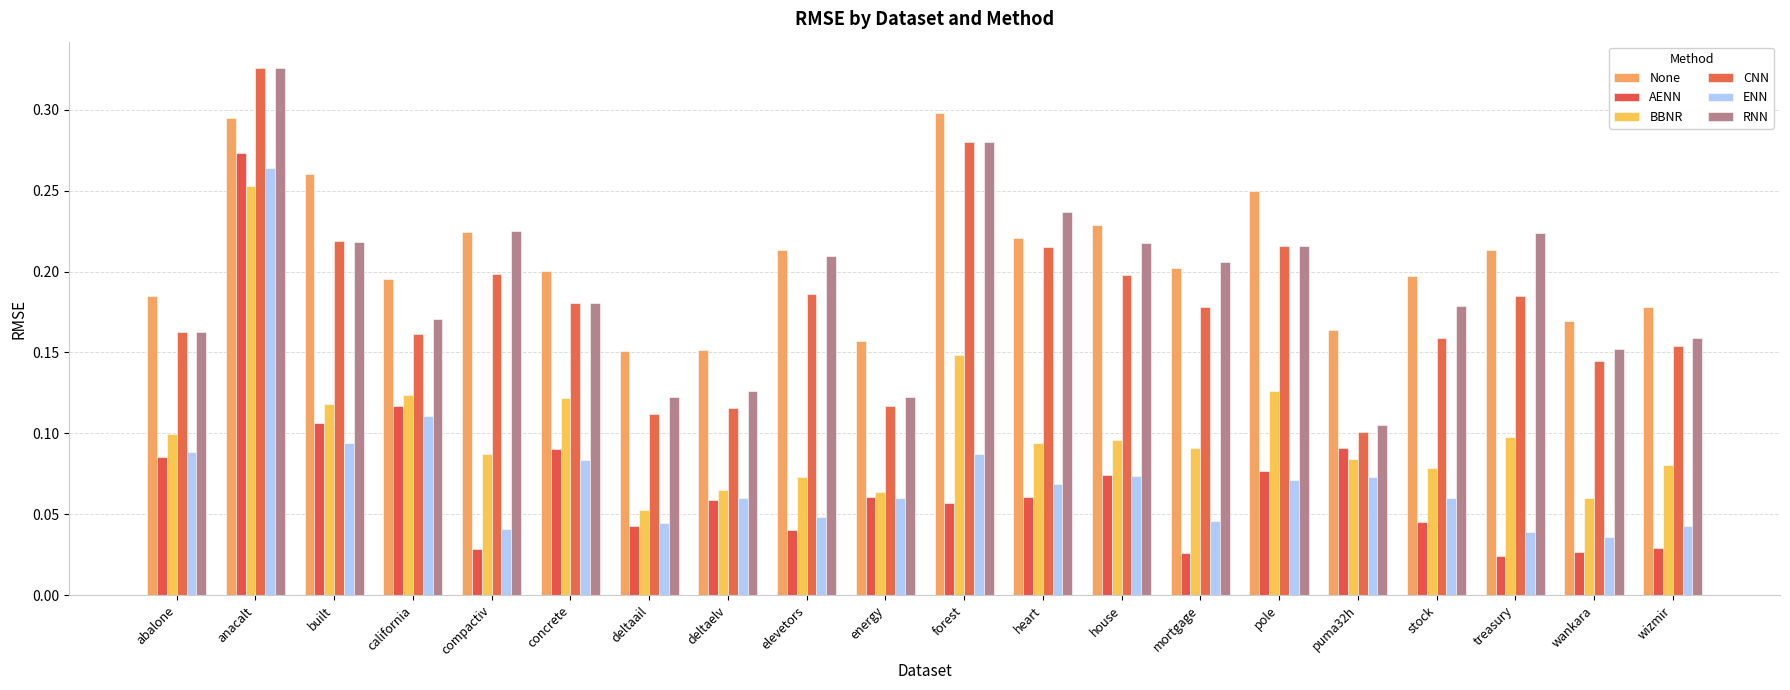

Does the chart contain stacked bars?

No